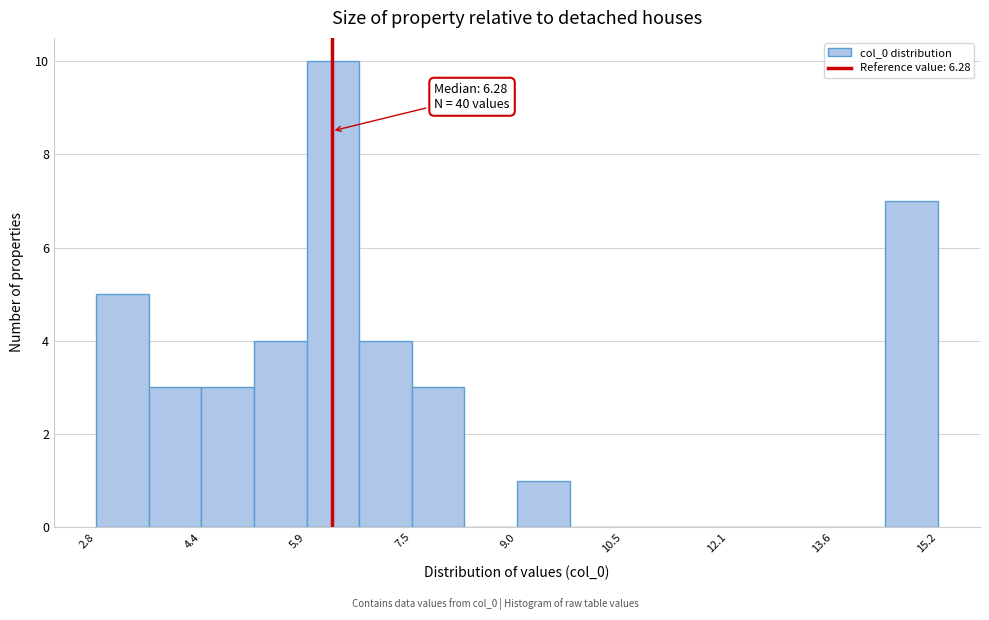

Read against the x-axis, roughly where is the centre of the tallest bar?

6.2